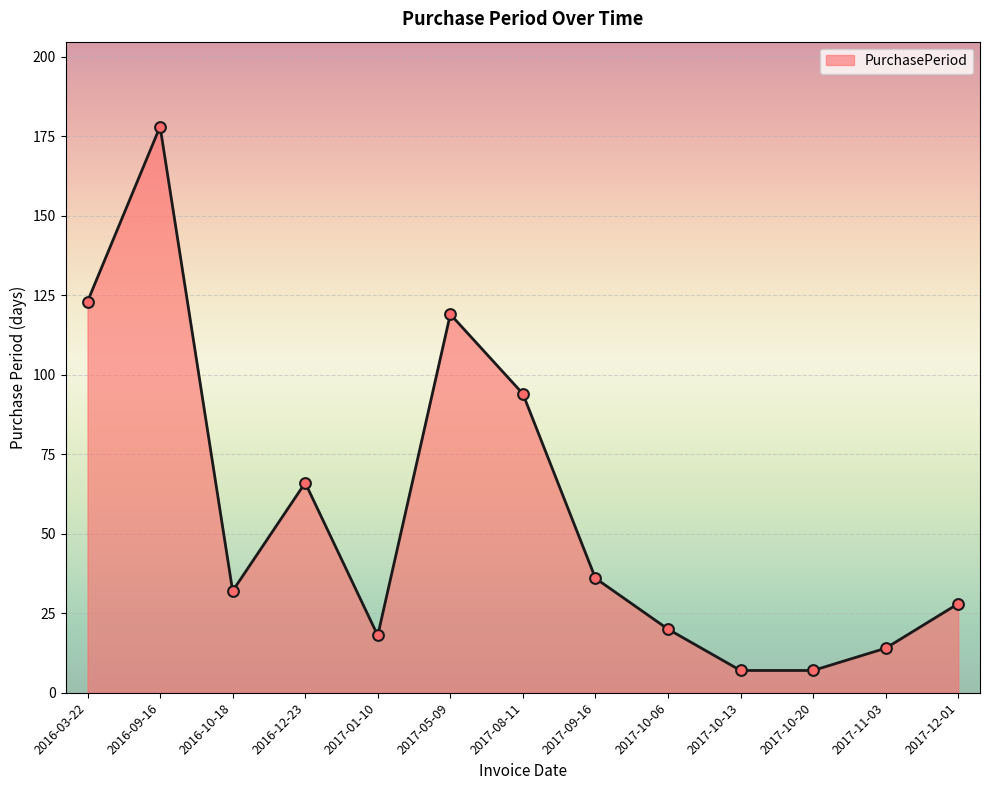

Which has a higher value, 2016-09-16 or 2017-01-10?

2016-09-16